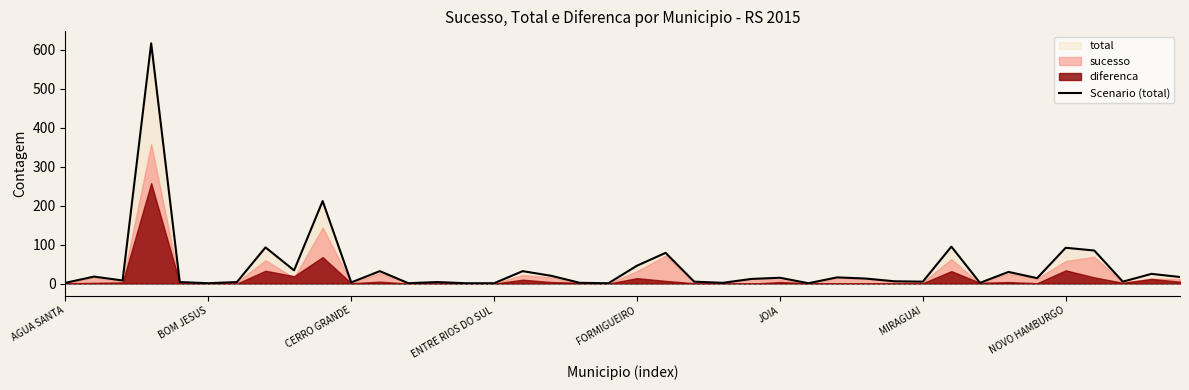

What is the difference between the values at 27 and 38?

9